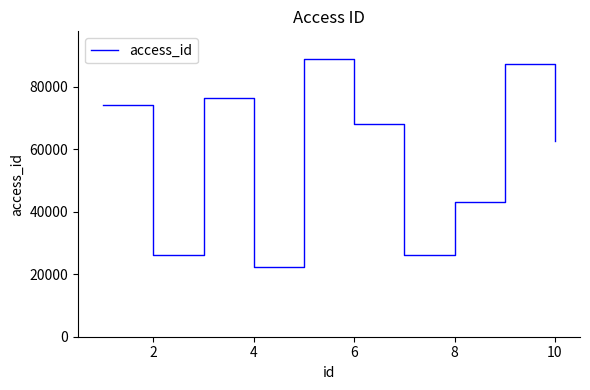

What is the minimum value shown in the chart?

22386